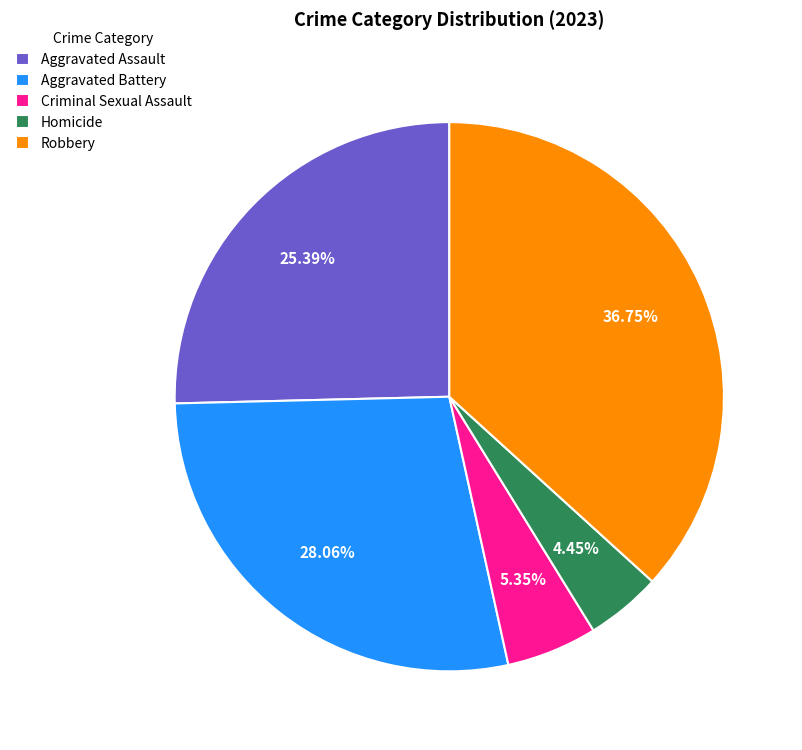

What percentage is the Homicide slice, to the nearest percent?

4%